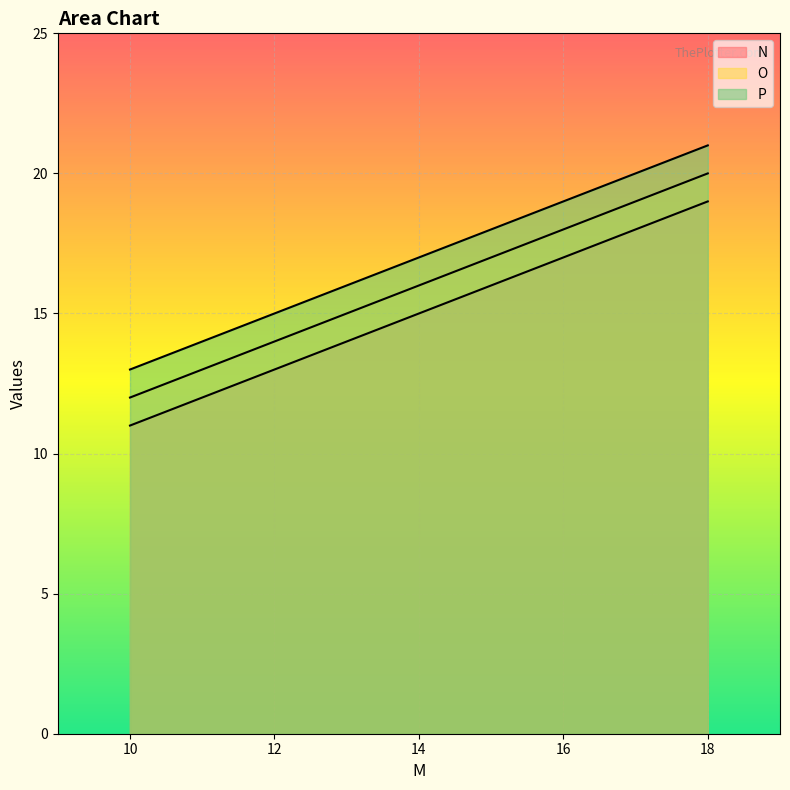

Reading left to right, transcribe all the data shown in this chart.

N: 10=11	14=15	18=19
O: 10=12	14=16	18=20
P: 10=13	14=17	18=21